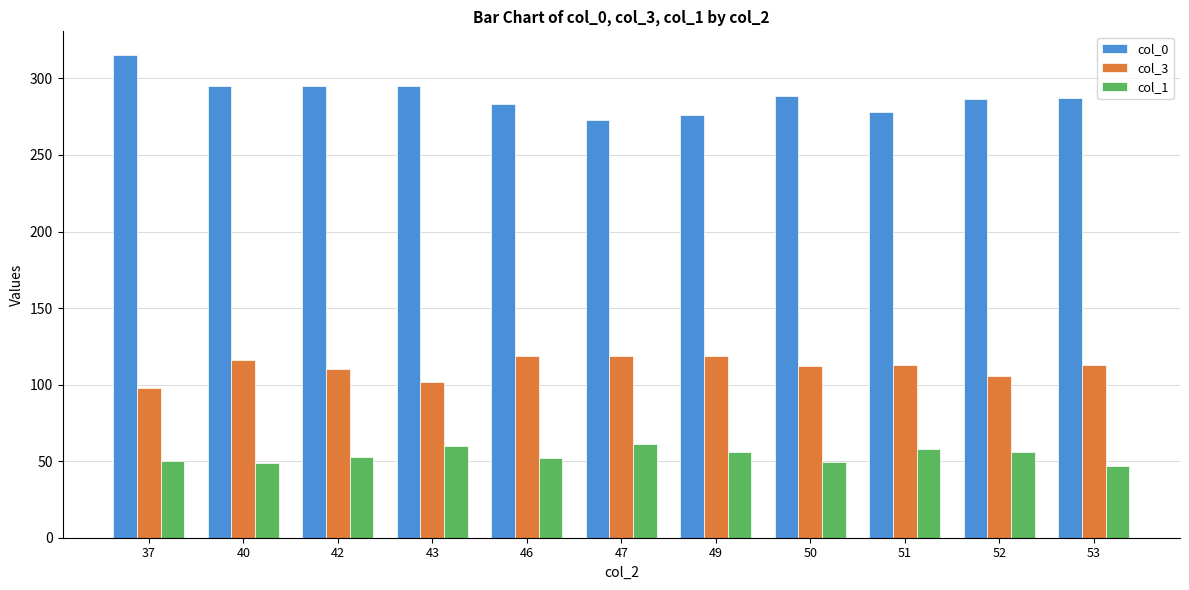

At how many categories does at least one series exceed 146?

11